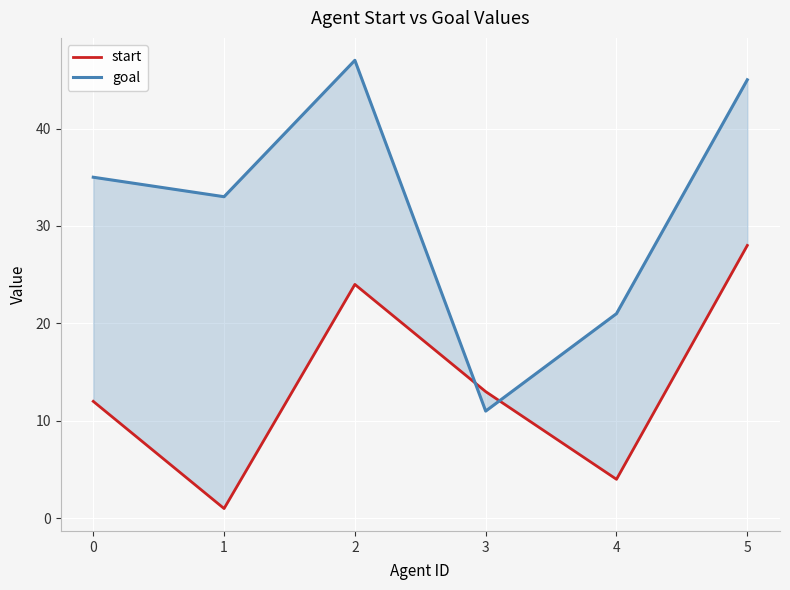

What is the value of the start point at the 1st from the left?

12